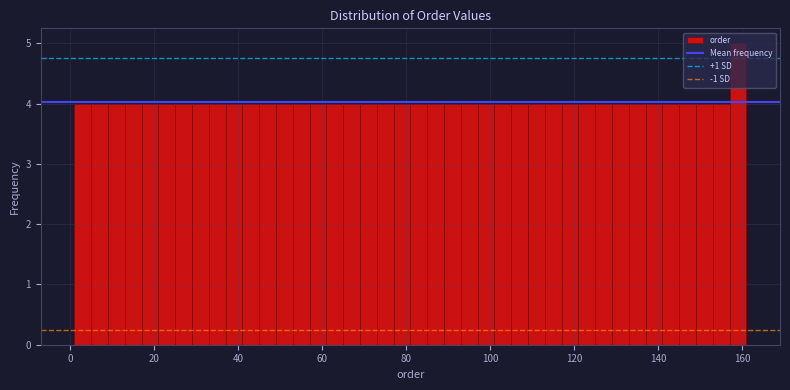

Around what value on the x-axis is the tallest bar? Give the approximate position of its centre, as read against the axis.

160